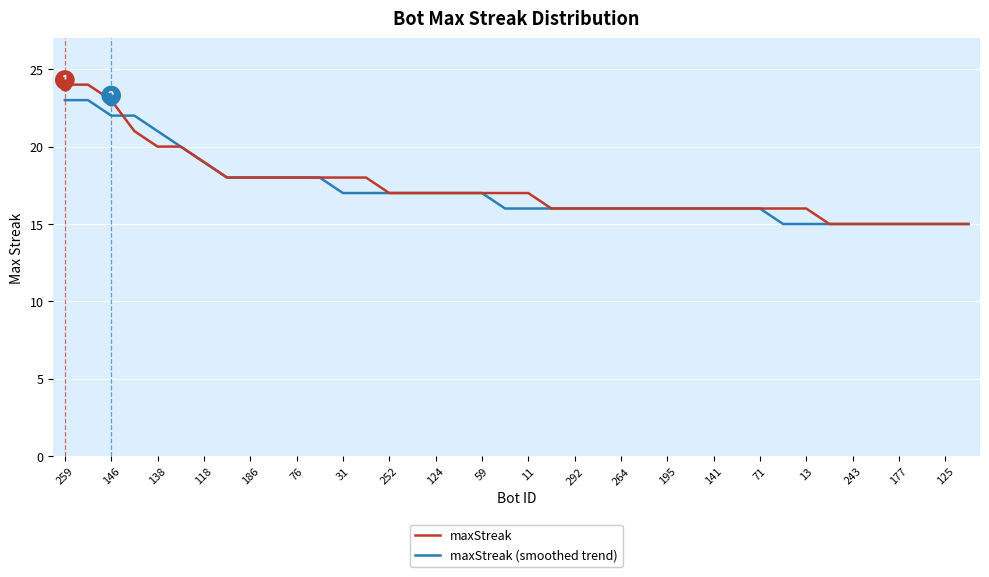

What is the minimum value shown in the chart?

15